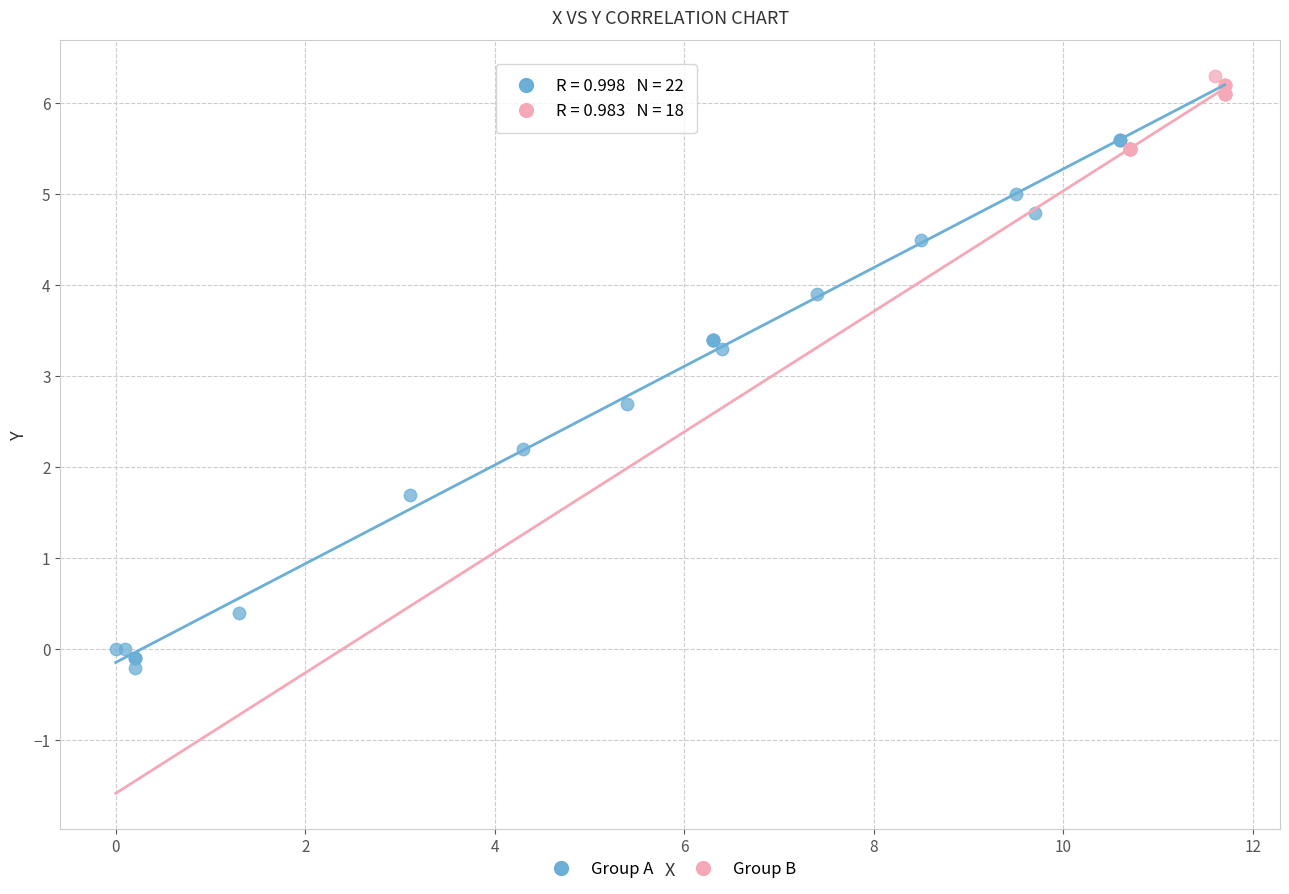

Which series reaches the minimum Y coordinate?

Group A